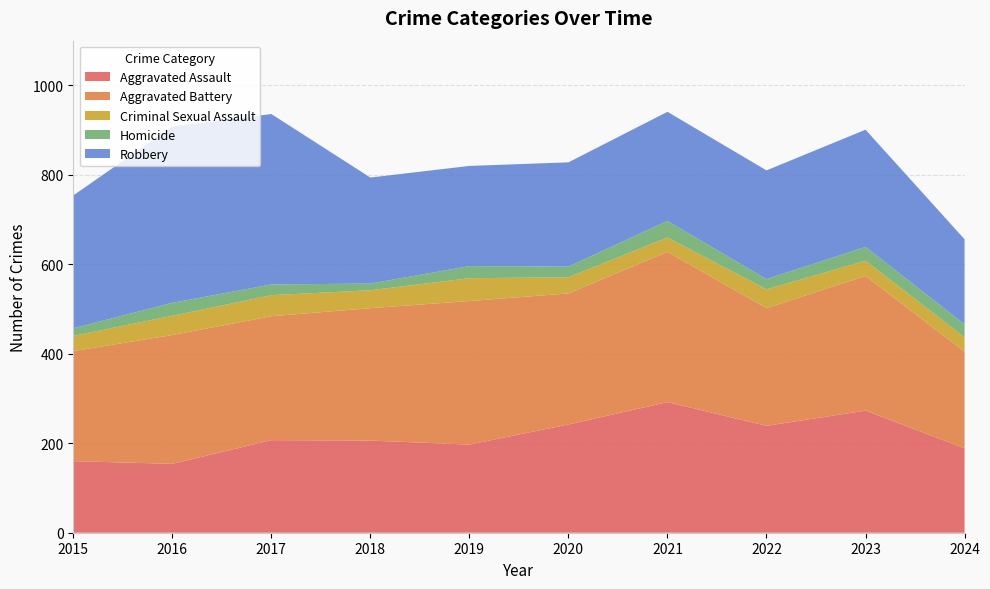

Reading right to left, list all the values displayed in this chart.

Aggravated Assault: 2024=189	2023=273	2022=239	2021=292	2020=242	2019=197	2018=206	2017=207	2016=154	2015=160
Aggravated Battery: 2024=216	2023=301	2022=263	2021=336	2020=293	2019=321	2018=296	2017=277	2016=288	2015=246
Criminal Sexual Assault: 2024=32	2023=34	2022=42	2021=32	2020=36	2019=51	2018=40	2017=47	2016=43	2015=34
Homicide: 2024=29	2023=31	2022=23	2021=37	2020=24	2019=27	2018=15	2017=24	2016=29	2015=17
Robbery: 2024=190	2023=262	2022=243	2021=244	2020=233	2019=224	2018=237	2017=381	2016=394	2015=297